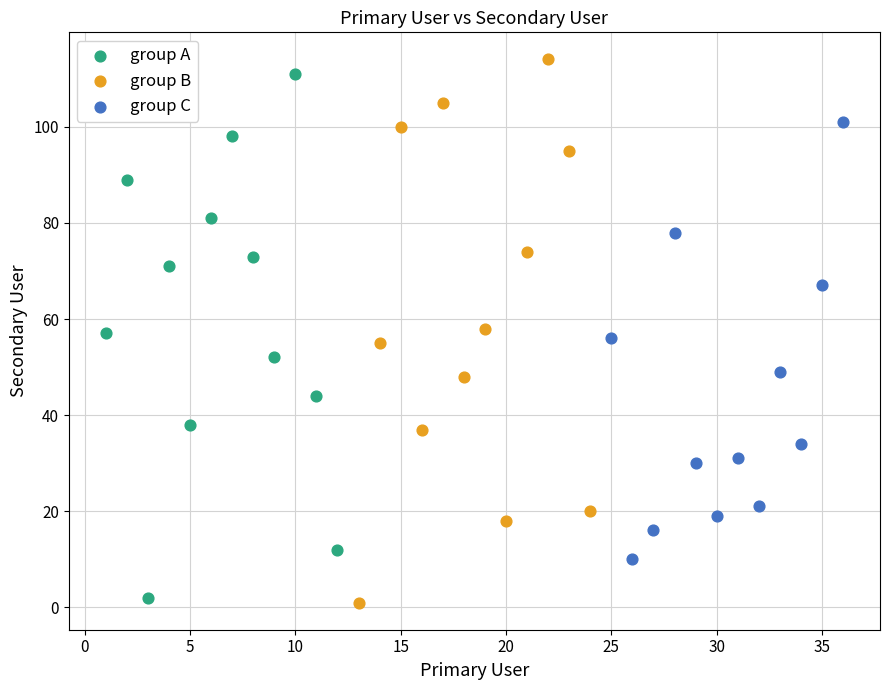

What are all the series names shown in the legend?

group A, group B, group C